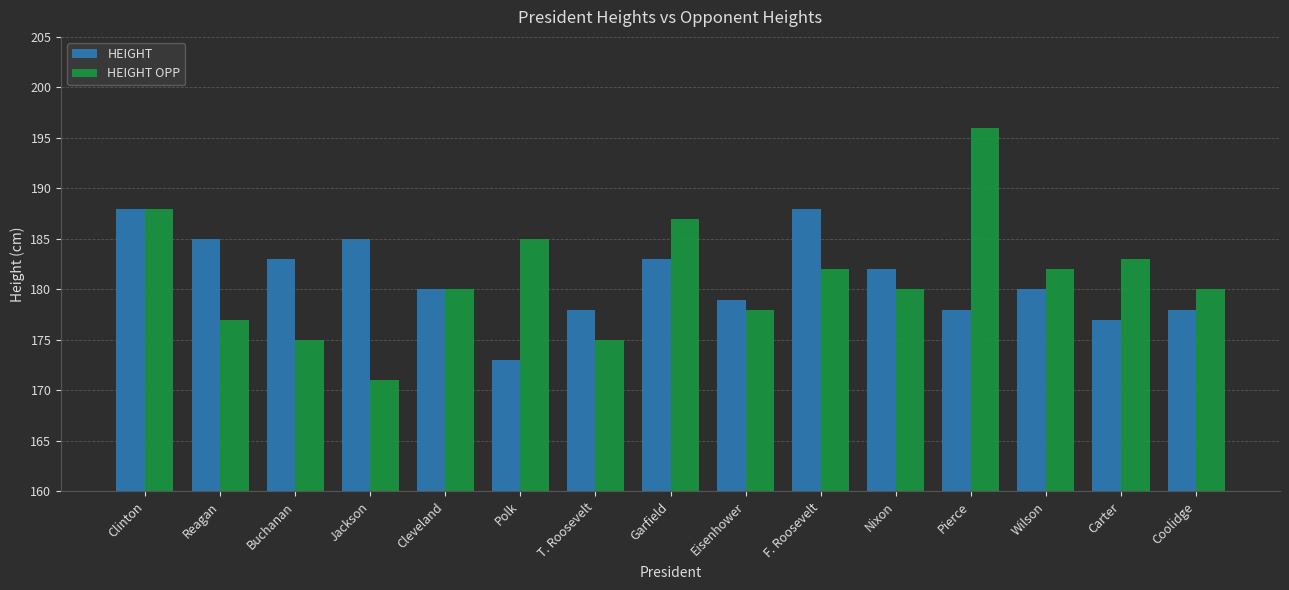

Is it true that HEIGHT equals 178 at T. Roosevelt?

True